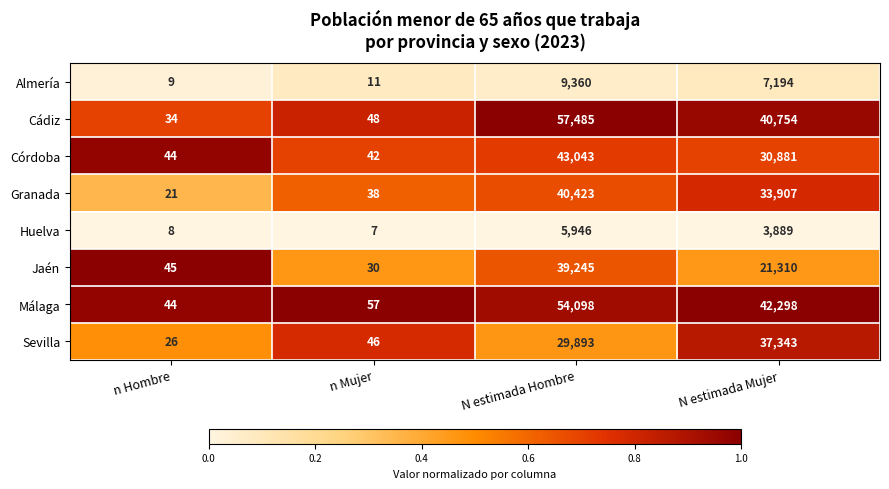

Is it true that Jaén equals 30 at n Mujer?

True